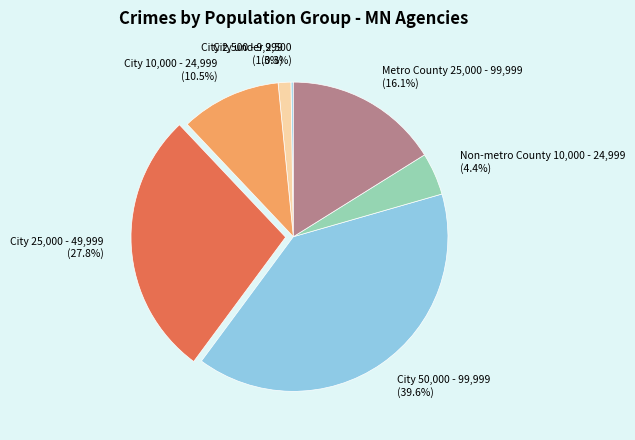

To the nearest percent, what is the combined percentage of Metro County 25,000 - 99,999 and City 10,000 - 24,999?

27%